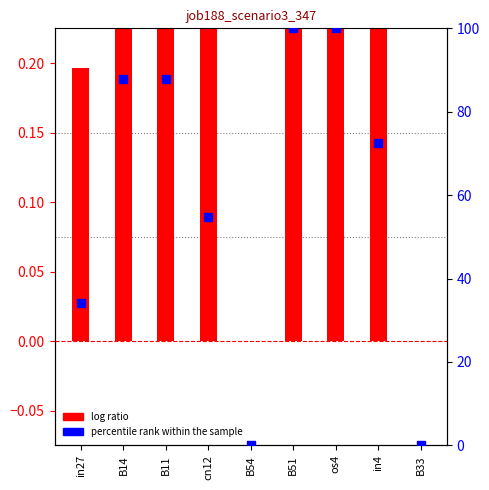

Which series contains the highest Y value?

percentile rank within the sample